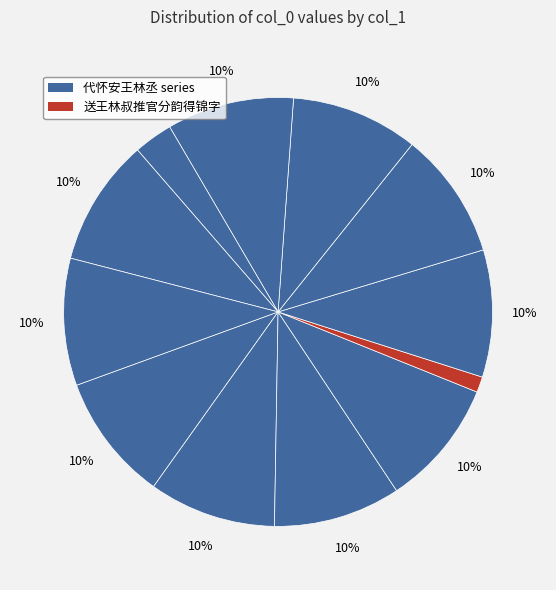

How many slices are in this pie chart?

12